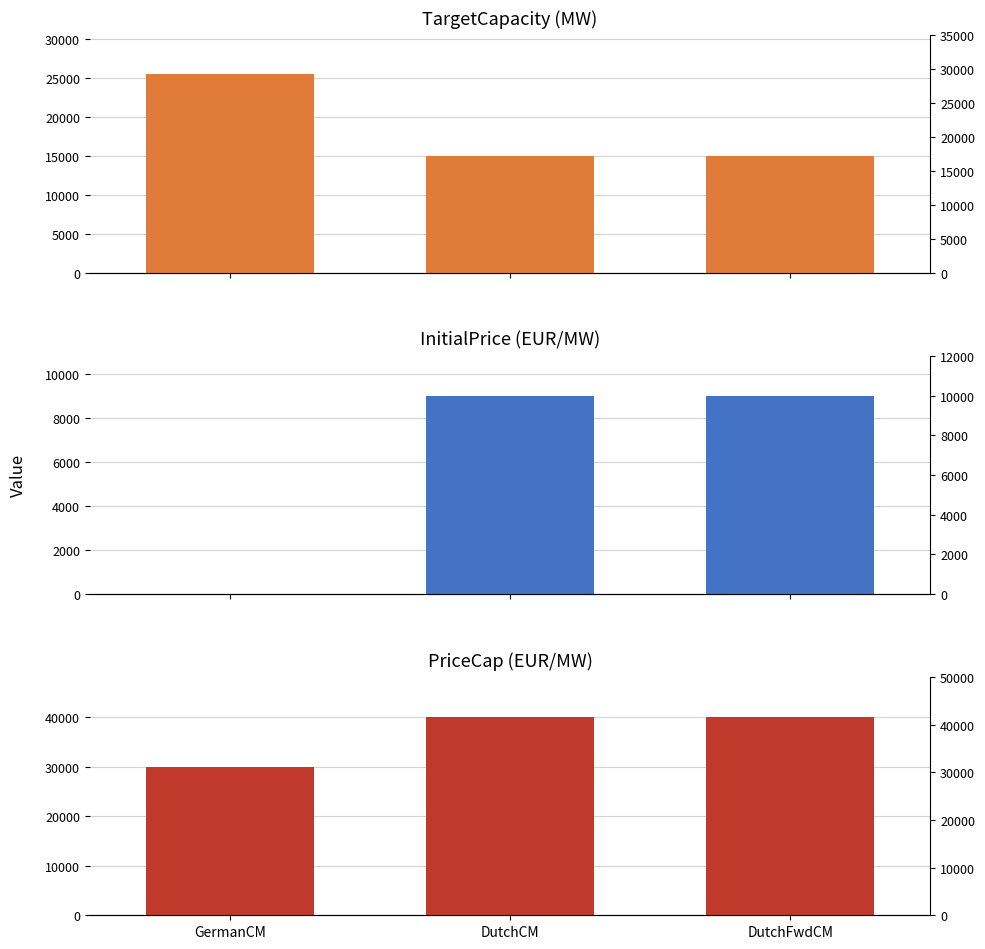

What is the highest value of the TargetCapacity series?

25500